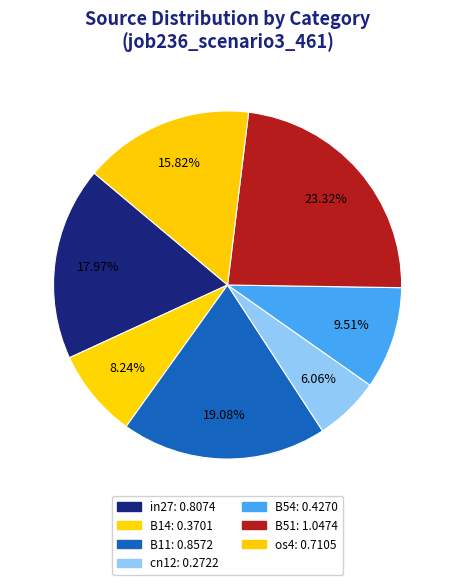

Count the number of slices in the pie.

7